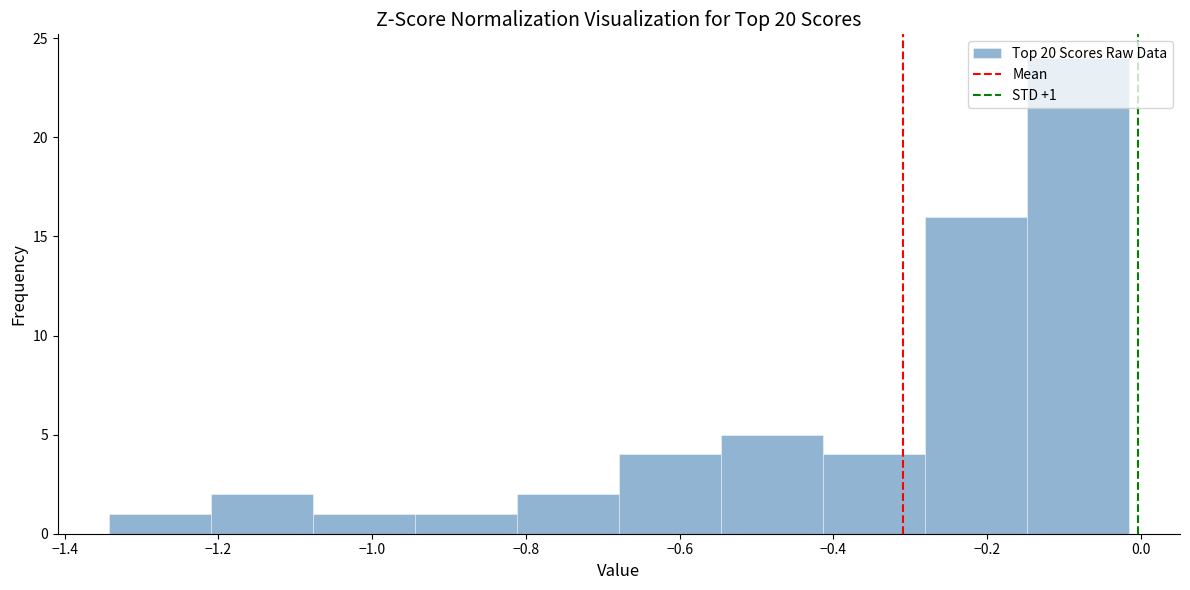

Over which range of the x-axis is the bar tallest?

-0.14 to -0.02